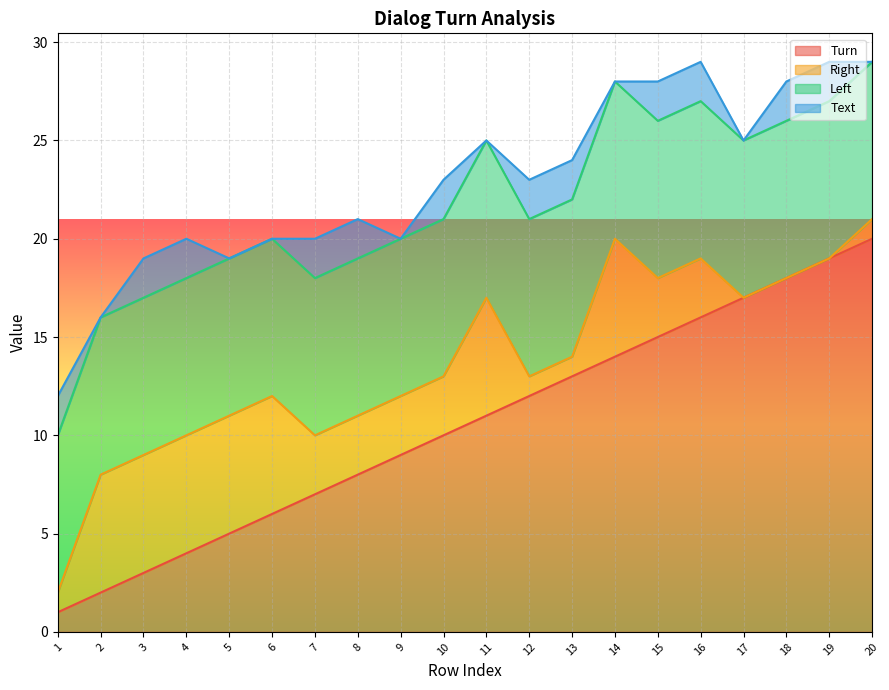

How many lines are shown in the chart?

4